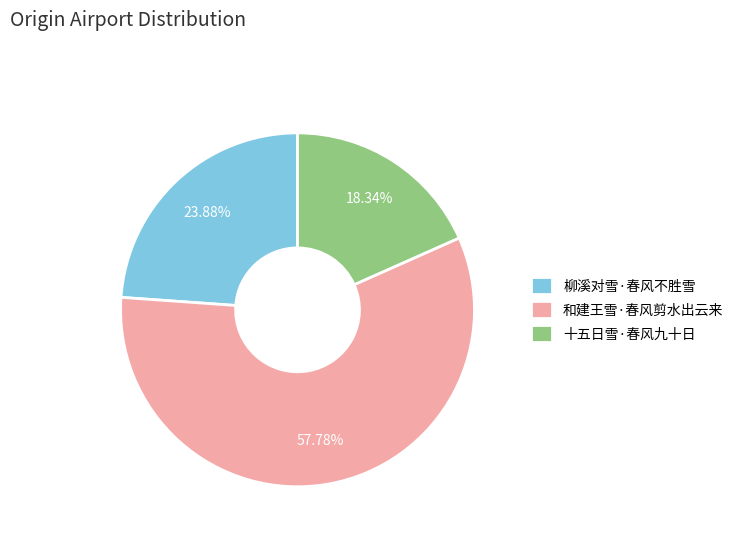

Which slice represents more than half of the pie?

和建王雪·春风剪水出云来